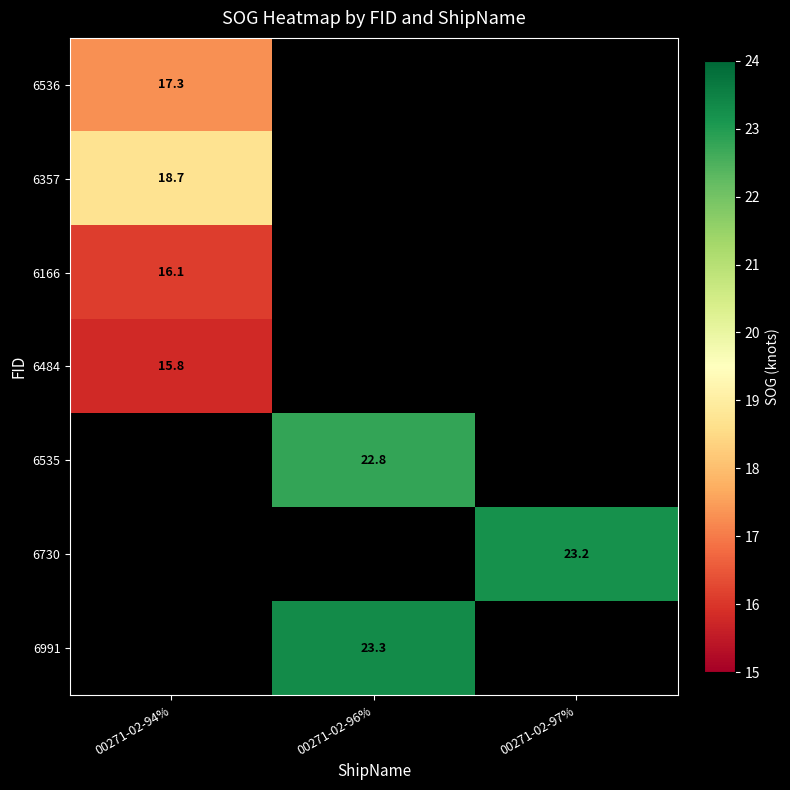

Which has a higher value, 00271-02-96% or 00271-02-97%?

00271-02-97%